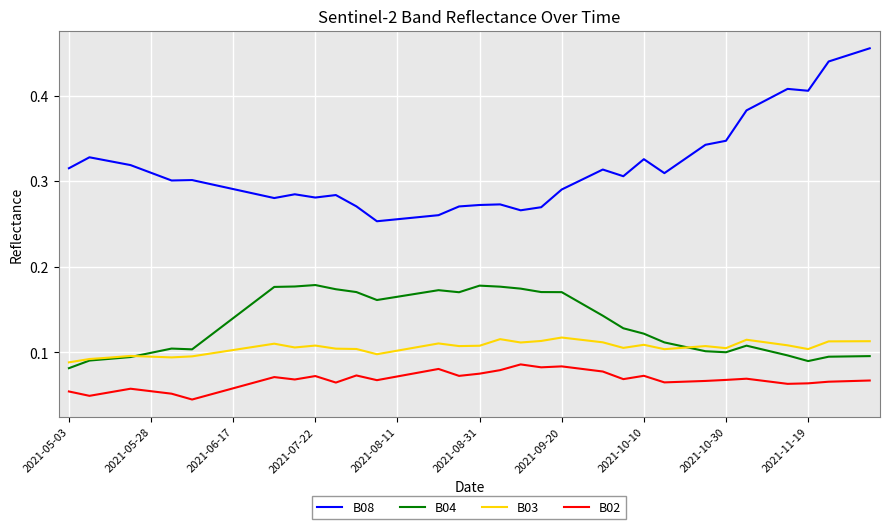

Which series has the widest spread of values?

B08